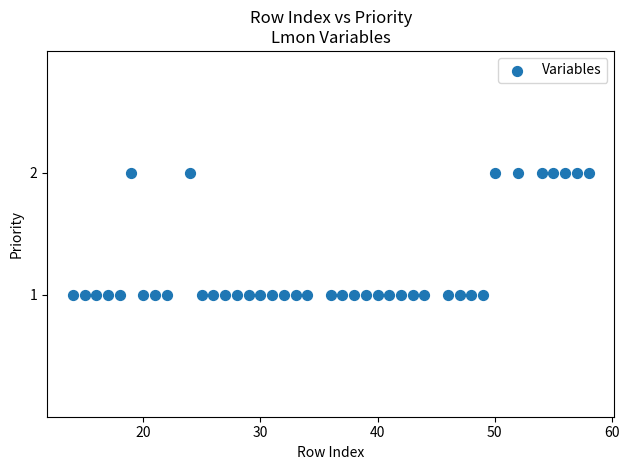

What is the range of X values (max minus min)?

44